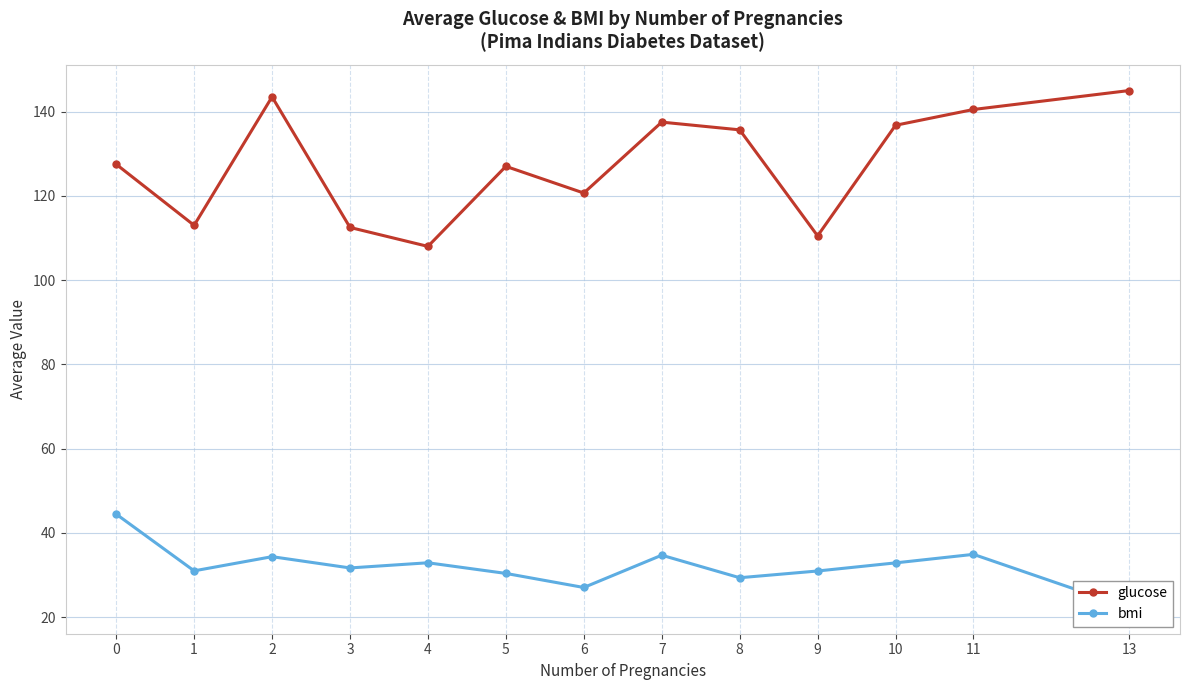

List the labels in order of bmi value, largest first.

0, 11, 7, 2, 4, 10, 3, 1, 9, 5, 8, 6, 13